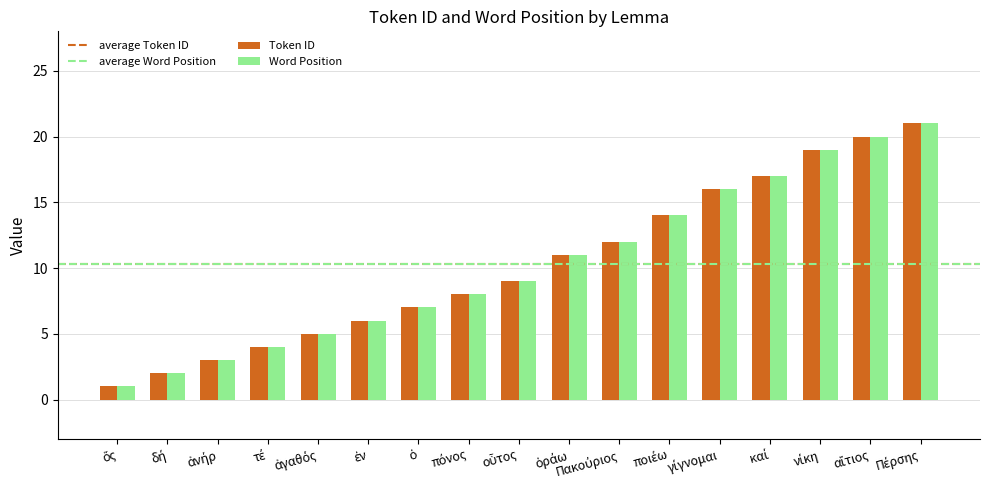

How many categories are shown in the chart?

17